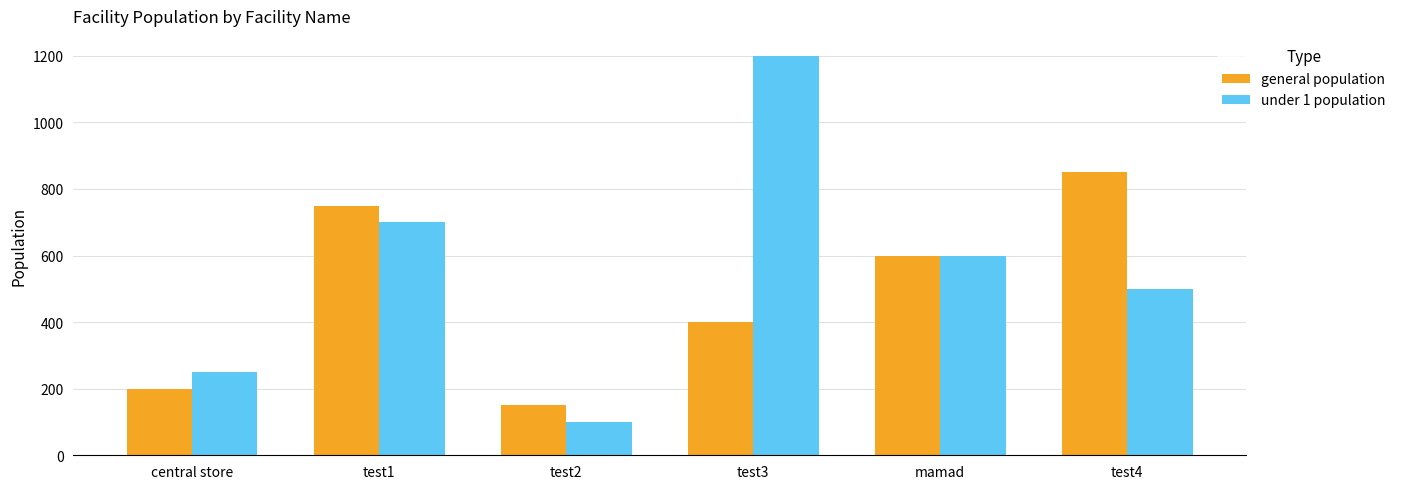

At how many categories does at least one series exceed 933?

1